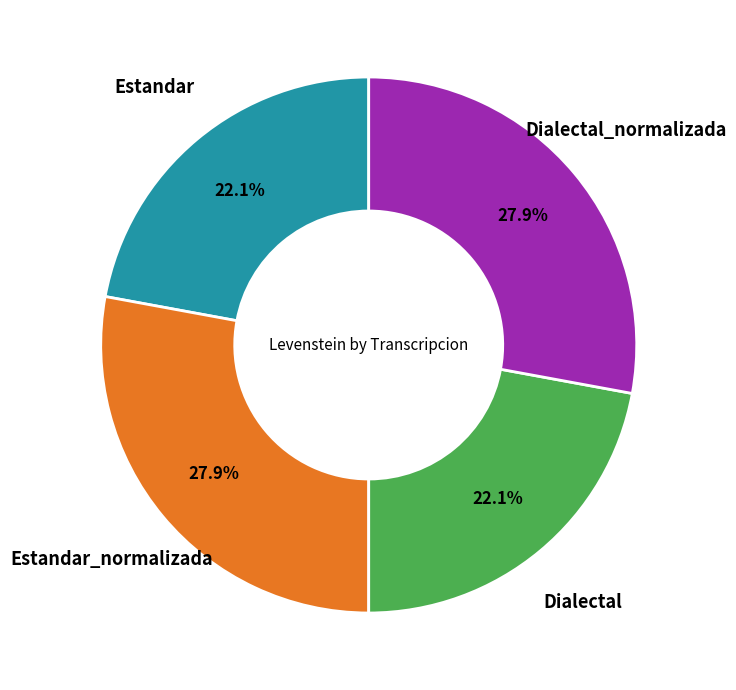

Is there any slice that represents more than half of the pie?

No